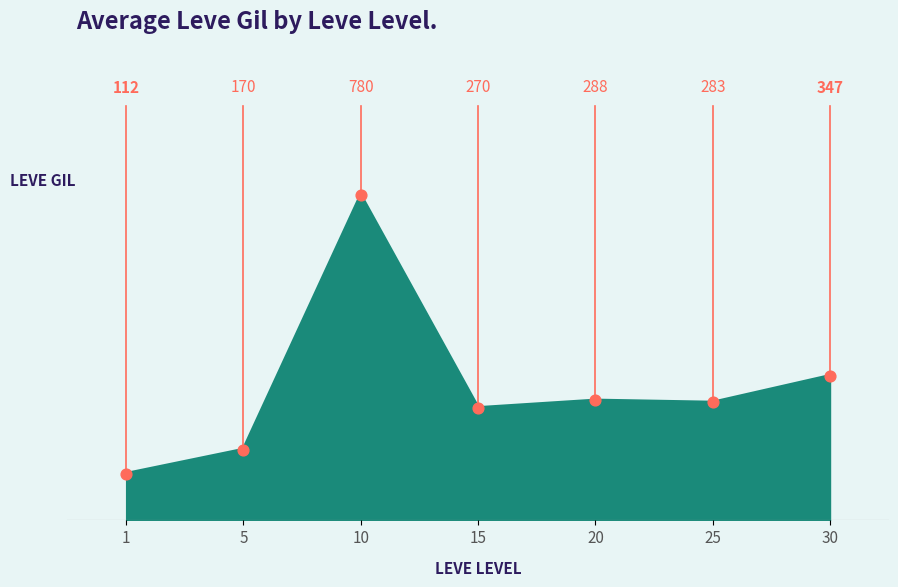

Between 25 and 15, which is larger?

25